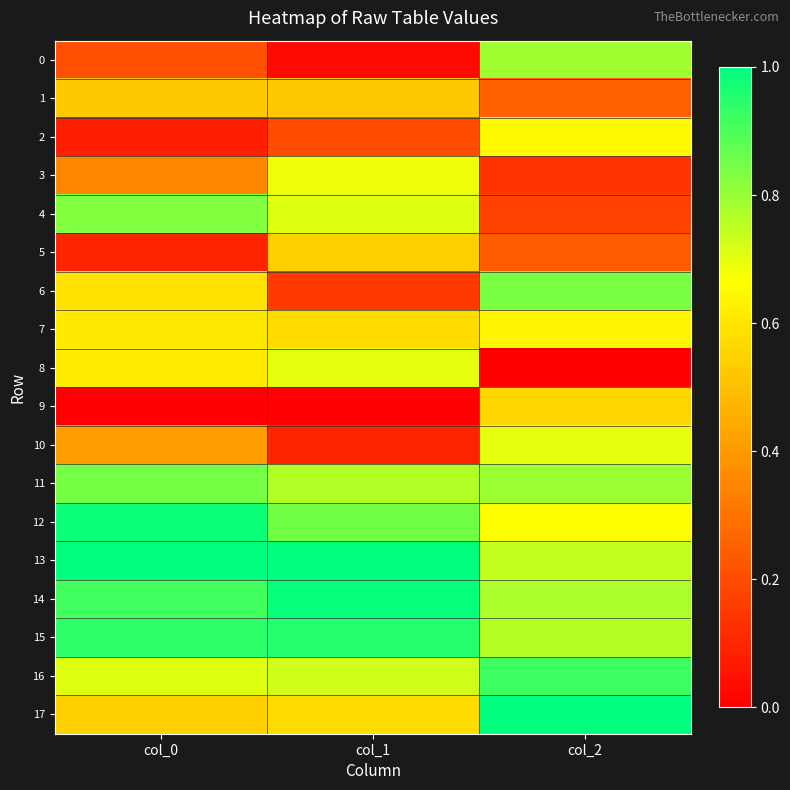

Rank the series by their maximum value, from highest to lowest.

13, 17, 14, 12, 15, 16, 11, 6, 4, 0, 8, 10, 3, 2, 7, 9, 5, 1